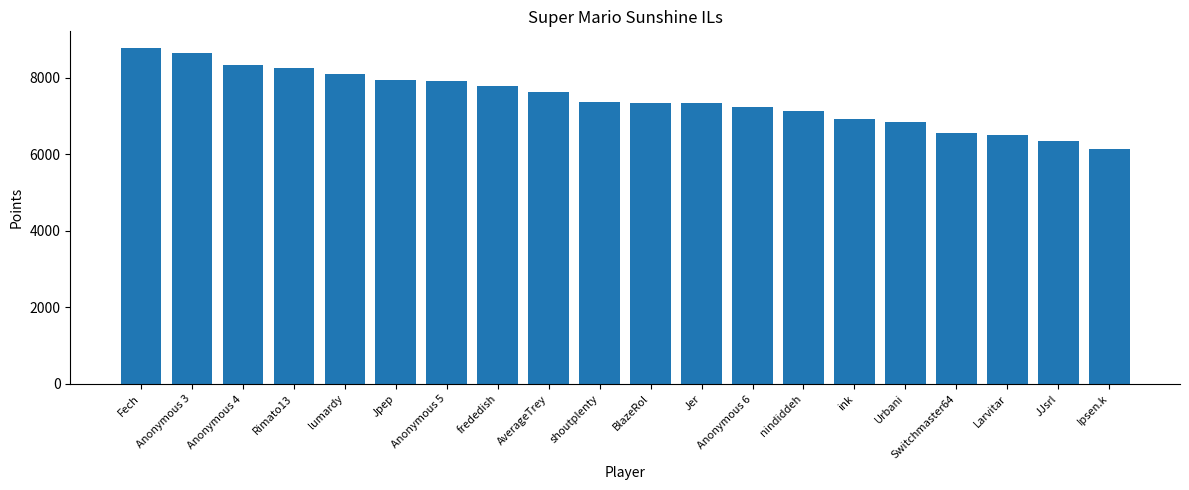

What is the maximum value shown in the chart?

8779